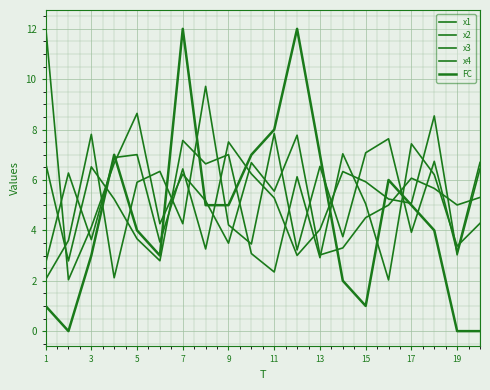

Where do FC and x3 first cross each other?

5 and 7